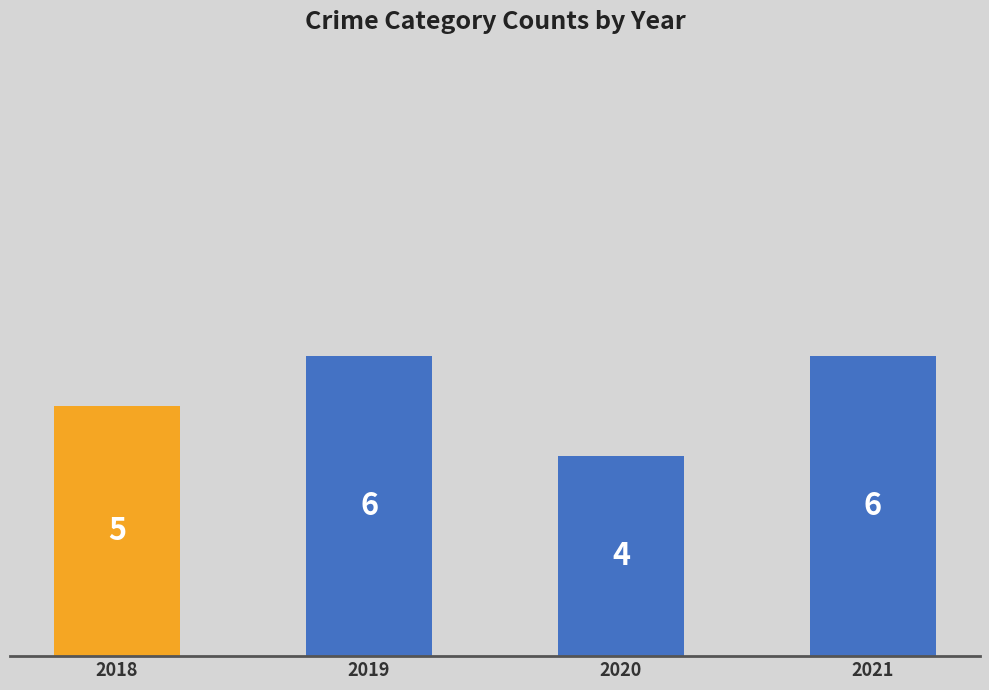

Is it true that the value at 2021 is 10?

False